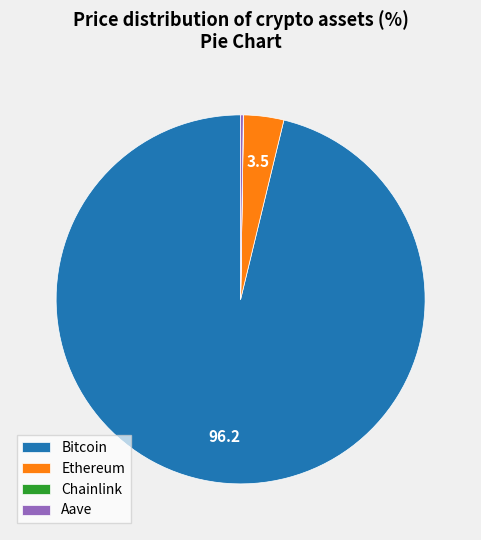

Which category has the biggest portion of the pie?

Bitcoin